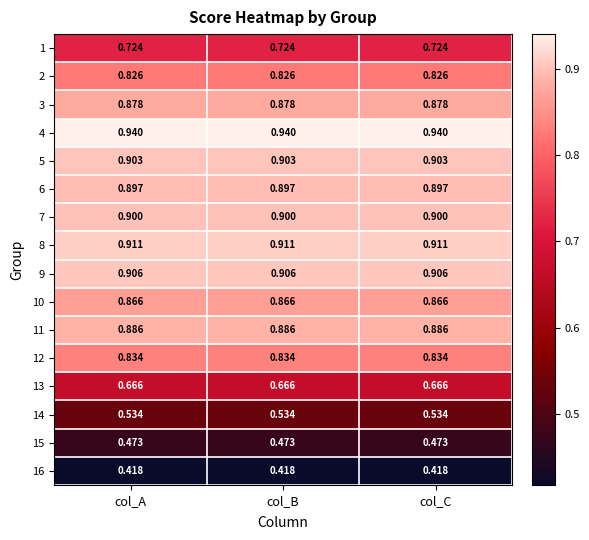

Is the value of 1 at col_A greater than the value of 10 at col_C?

No